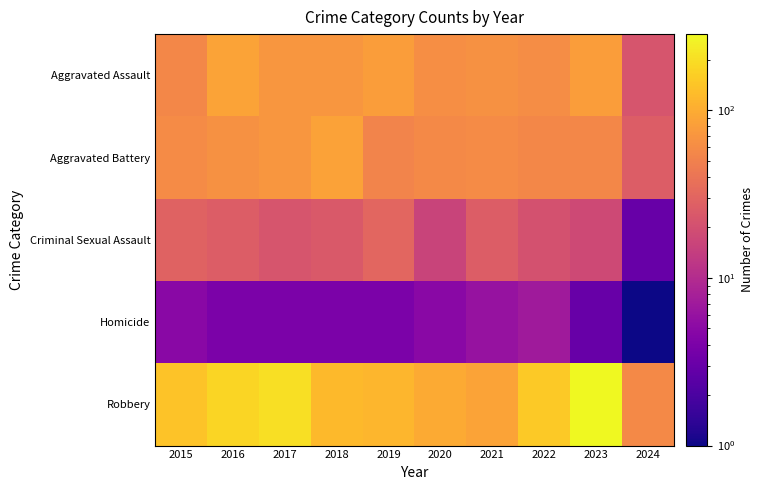

Reading left to right, transcribe all the data shown in this chart.

Aggravated Assault: 2015=56	2016=88	2017=72	2018=72	2019=80	2020=62	2021=66	2022=61	2023=79	2024=22
Aggravated Battery: 2015=60	2016=66	2017=71	2018=86	2019=53	2020=57	2021=60	2022=56	2023=56	2024=26
Criminal Sexual Assault: 2015=29	2016=26	2017=22	2018=24	2019=31	2020=16	2021=26	2022=21	2023=18	2024=3
Homicide: 2015=5	2016=4	2017=4	2018=4	2019=4	2020=5	2021=6	2022=7	2023=3	2024=1
Robbery: 2015=139	2016=178	2017=202	2018=121	2019=116	2020=97	2021=88	2022=151	2023=284	2024=57